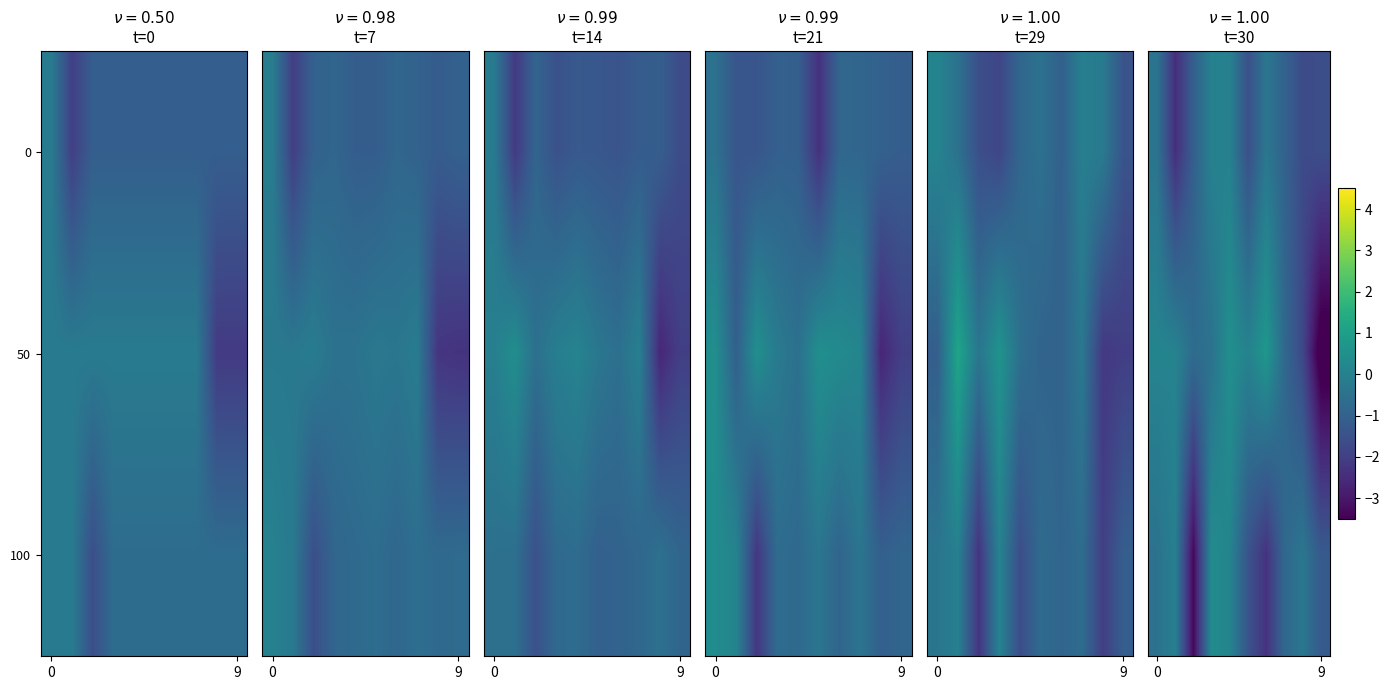

How many data points in row_1 are less than 0?

5